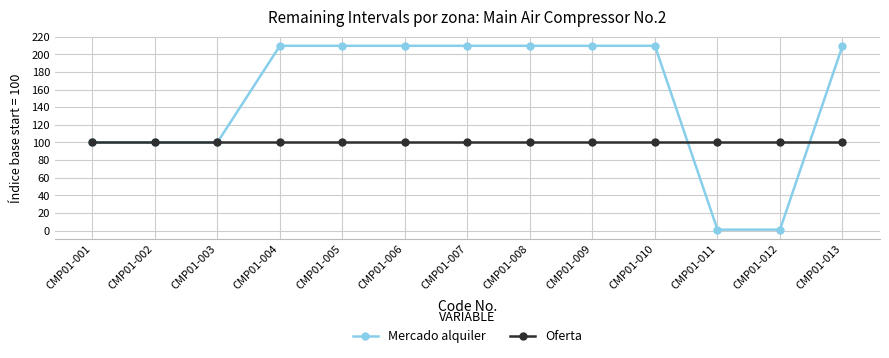

What is the greatest value displayed?

209.7